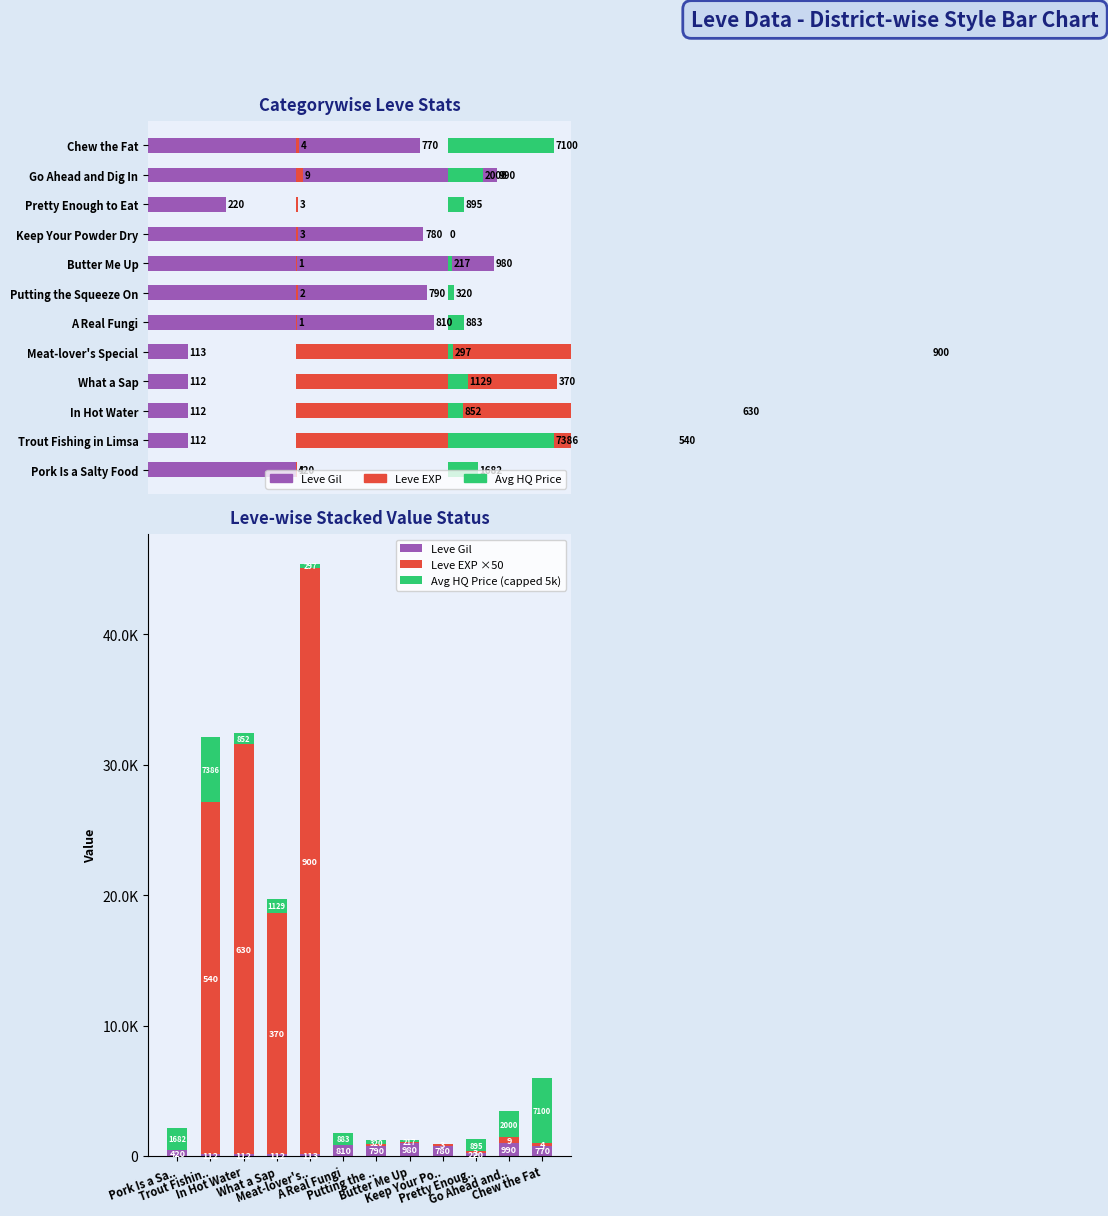

Which has a higher value, Trout Fishin.. or What a Sap?

Trout Fishin..